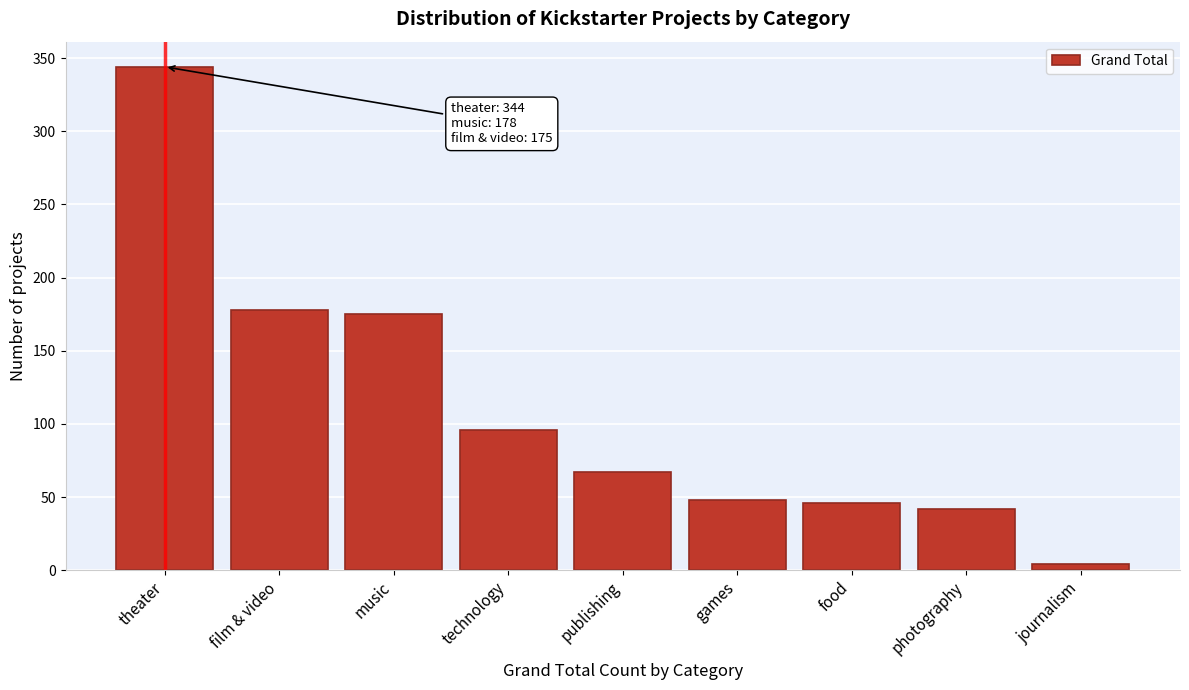

Reading left to right, transcribe all the data shown in this chart.

theater=344	film & video=178	music=175	technology=96	publishing=67	games=48	food=46	photography=42	journalism=4